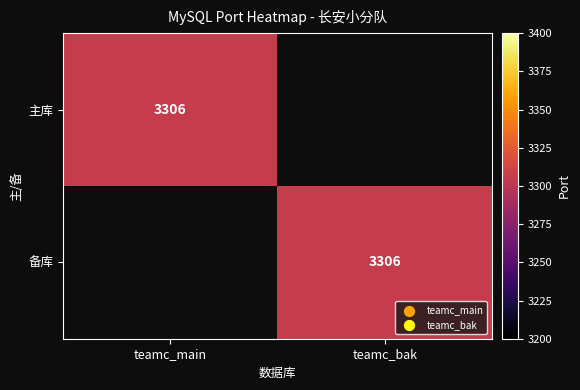

Between teamc_main and teamc_bak, which is larger?

teamc_main